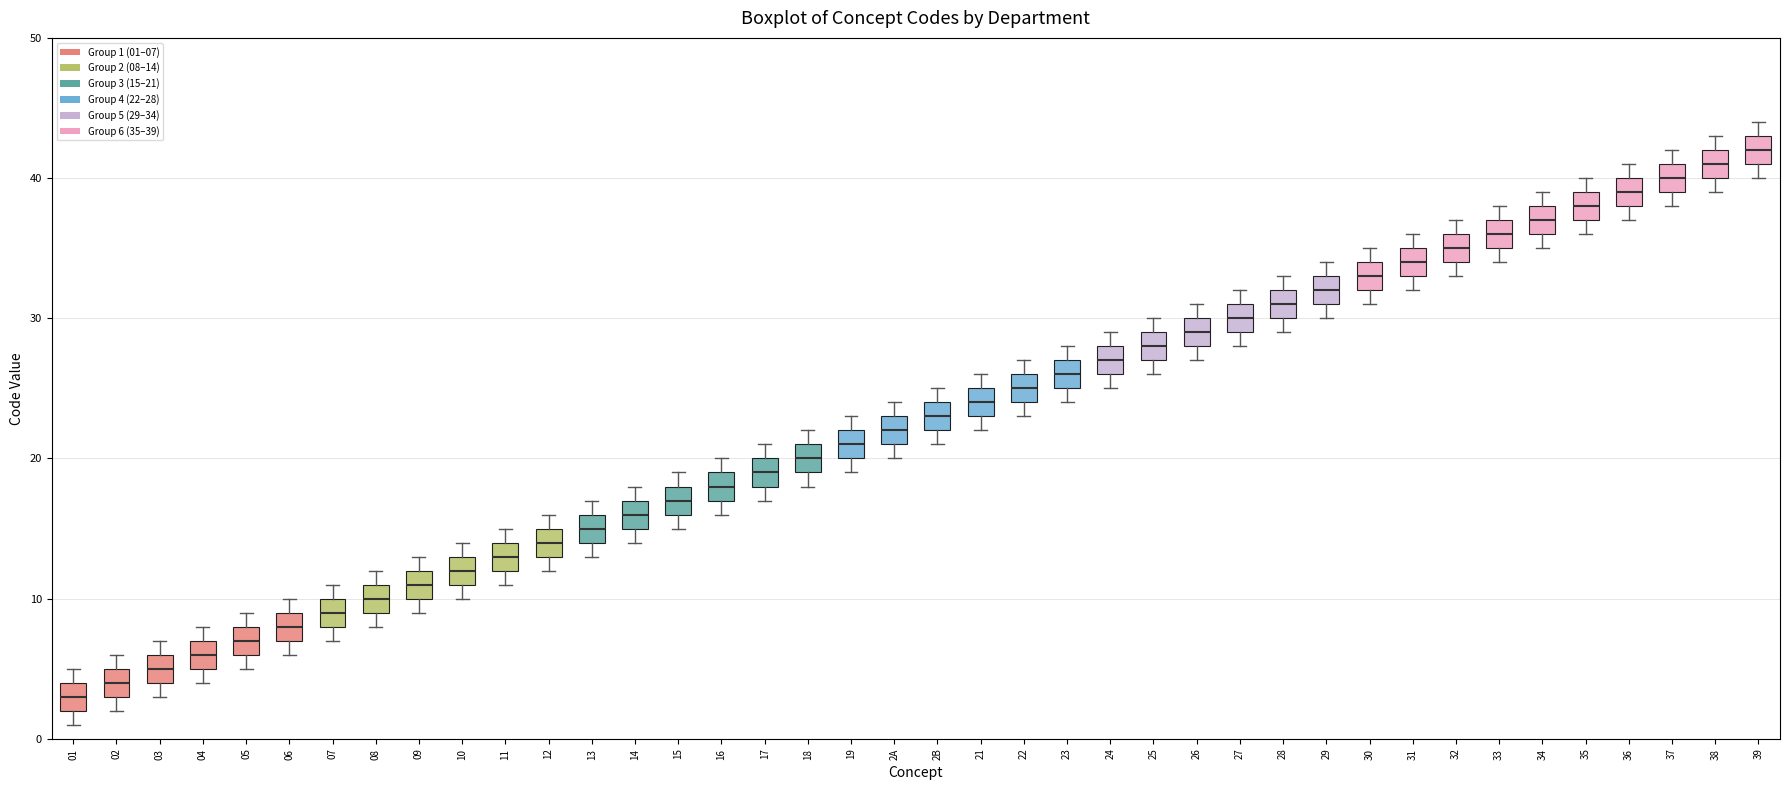

Where does the median line of the box for 01 sit on the y-axis? The values are not printed on the chart, so give them approximately, as read against the axis.

3